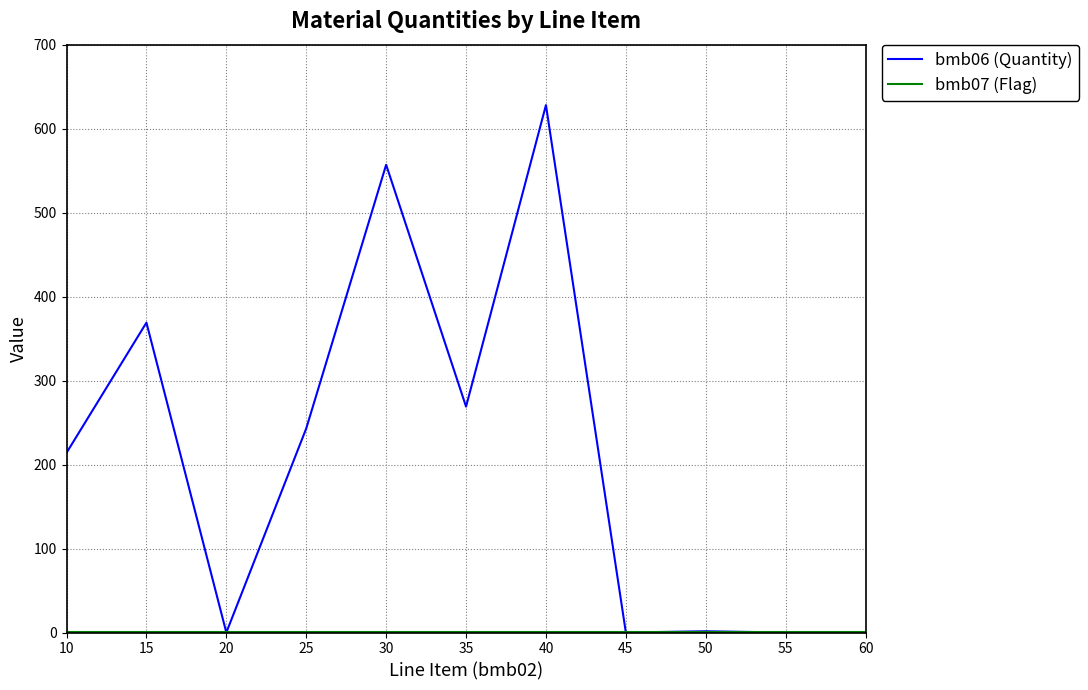

Which series has the widest spread of values?

bmb06 (Quantity)